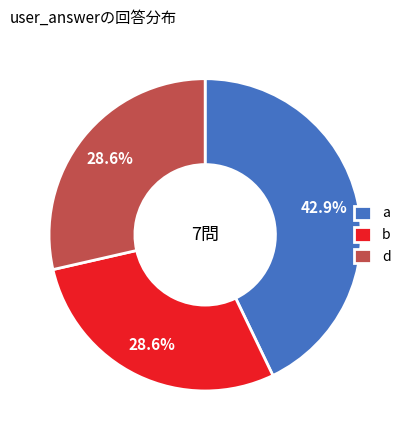

Which category has the biggest portion of the pie?

a